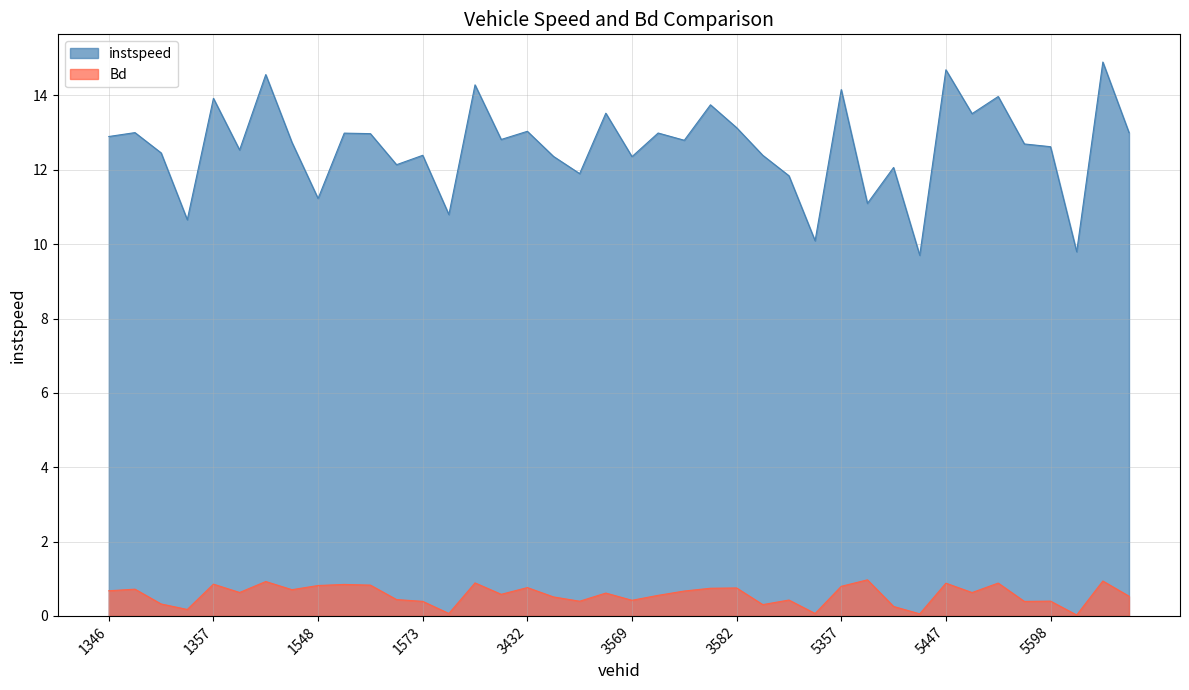

What is the sum of the Bd values at 3361 and 5439?

0.8